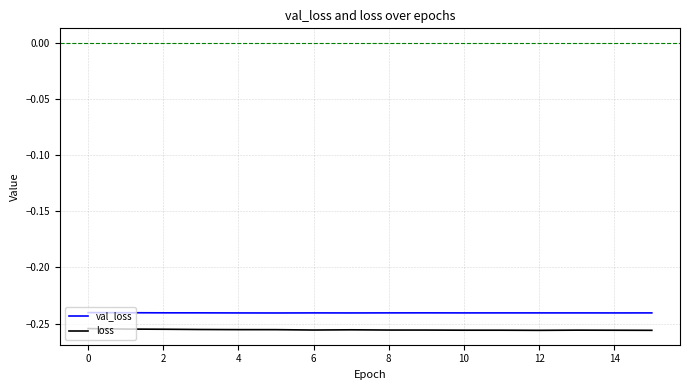

True or false: val_loss and loss cross at least once.

False